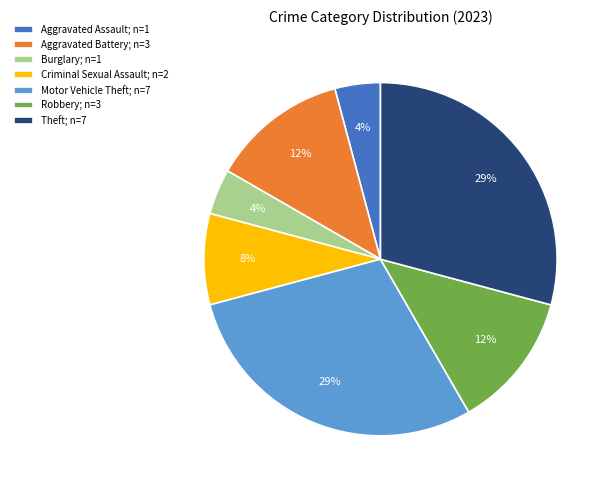

To the nearest percent, what is the average slice percentage?

14%